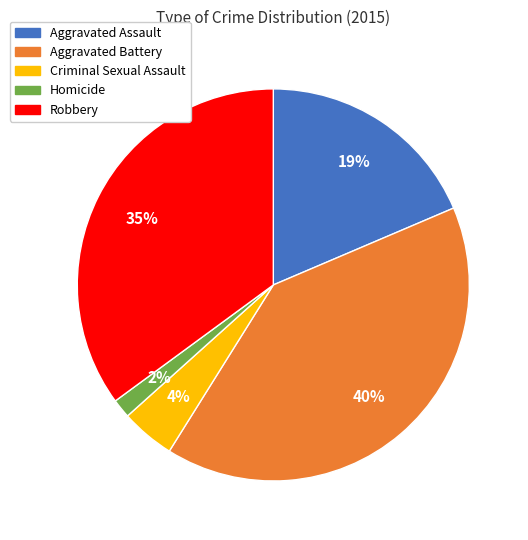

To the nearest percent, what is the average slice percentage?

20%